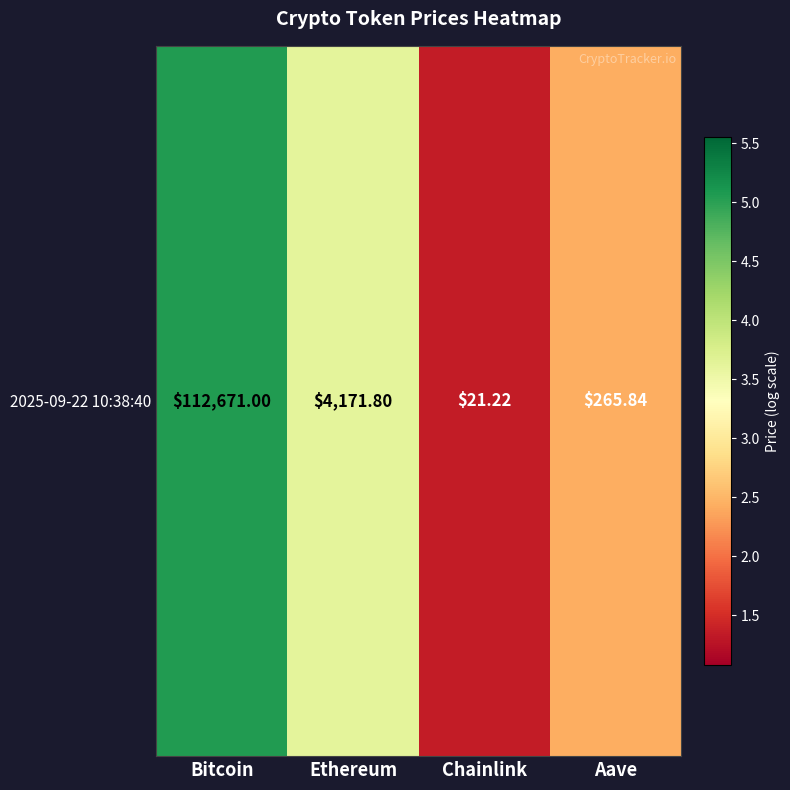

What is the change in value from Bitcoin to Chainlink?

-3.7